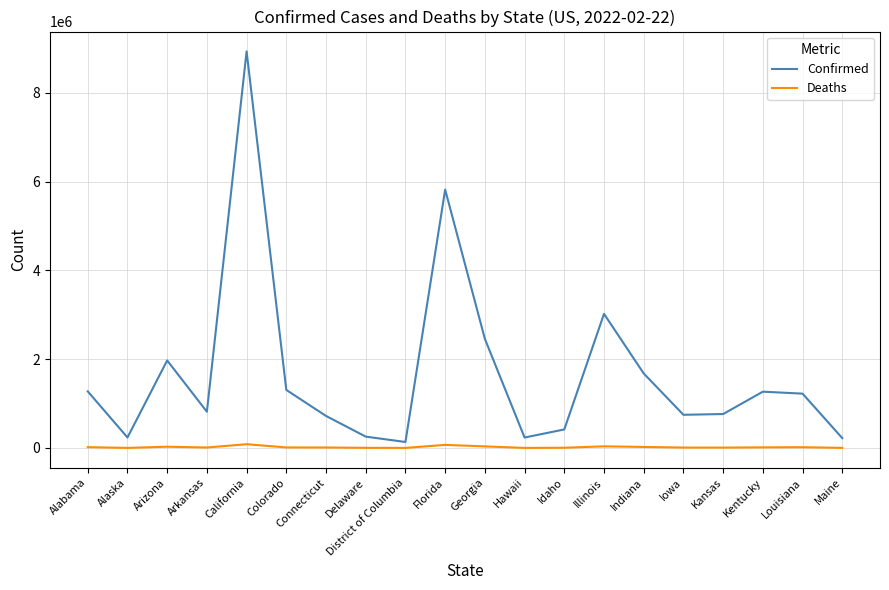

Is the value of Confirmed at Florida greater than the value of Deaths at Kentucky?

Yes